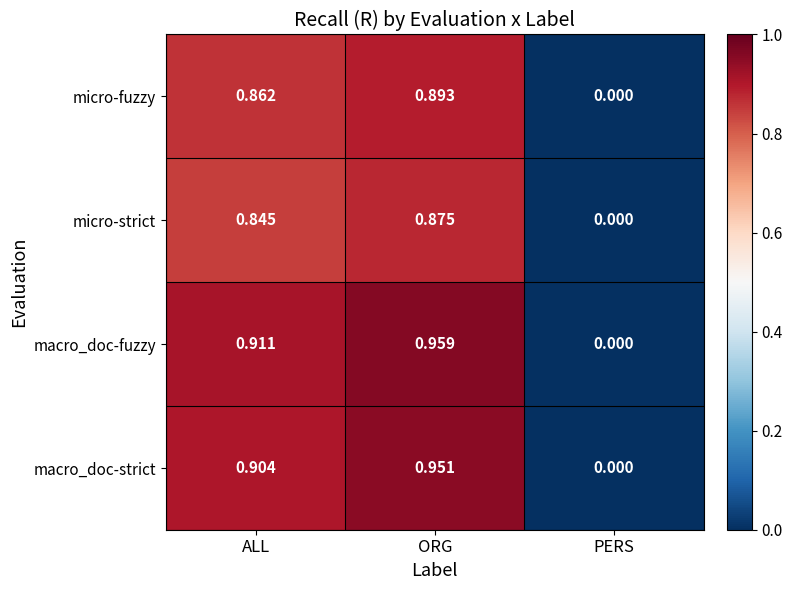

What is the total value across all series at ALL?

3.5